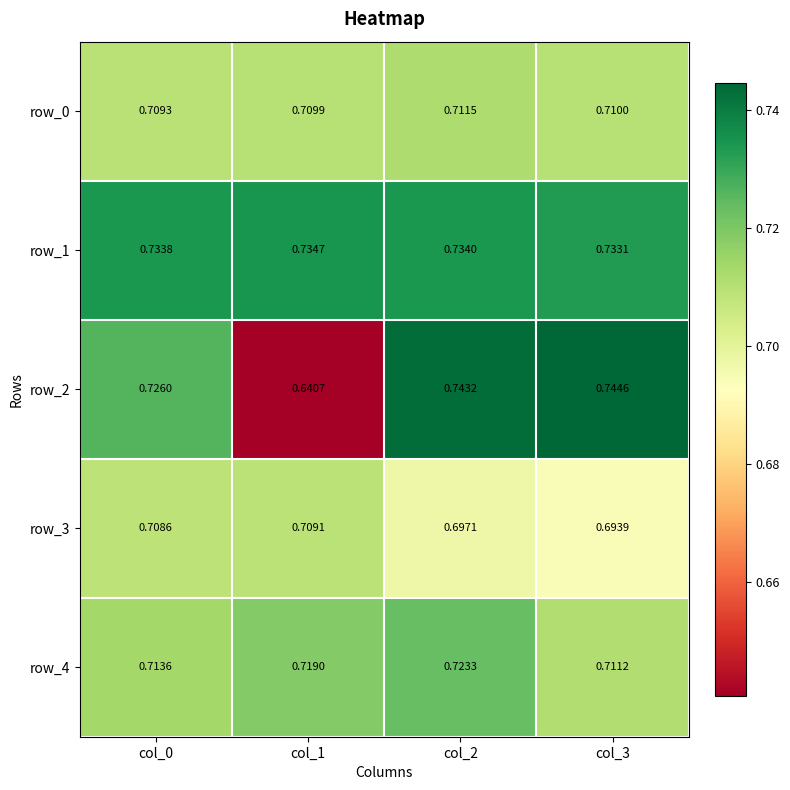

At col_2, list the series in order from largest to smallest.

row_2, row_1, row_4, row_0, row_3